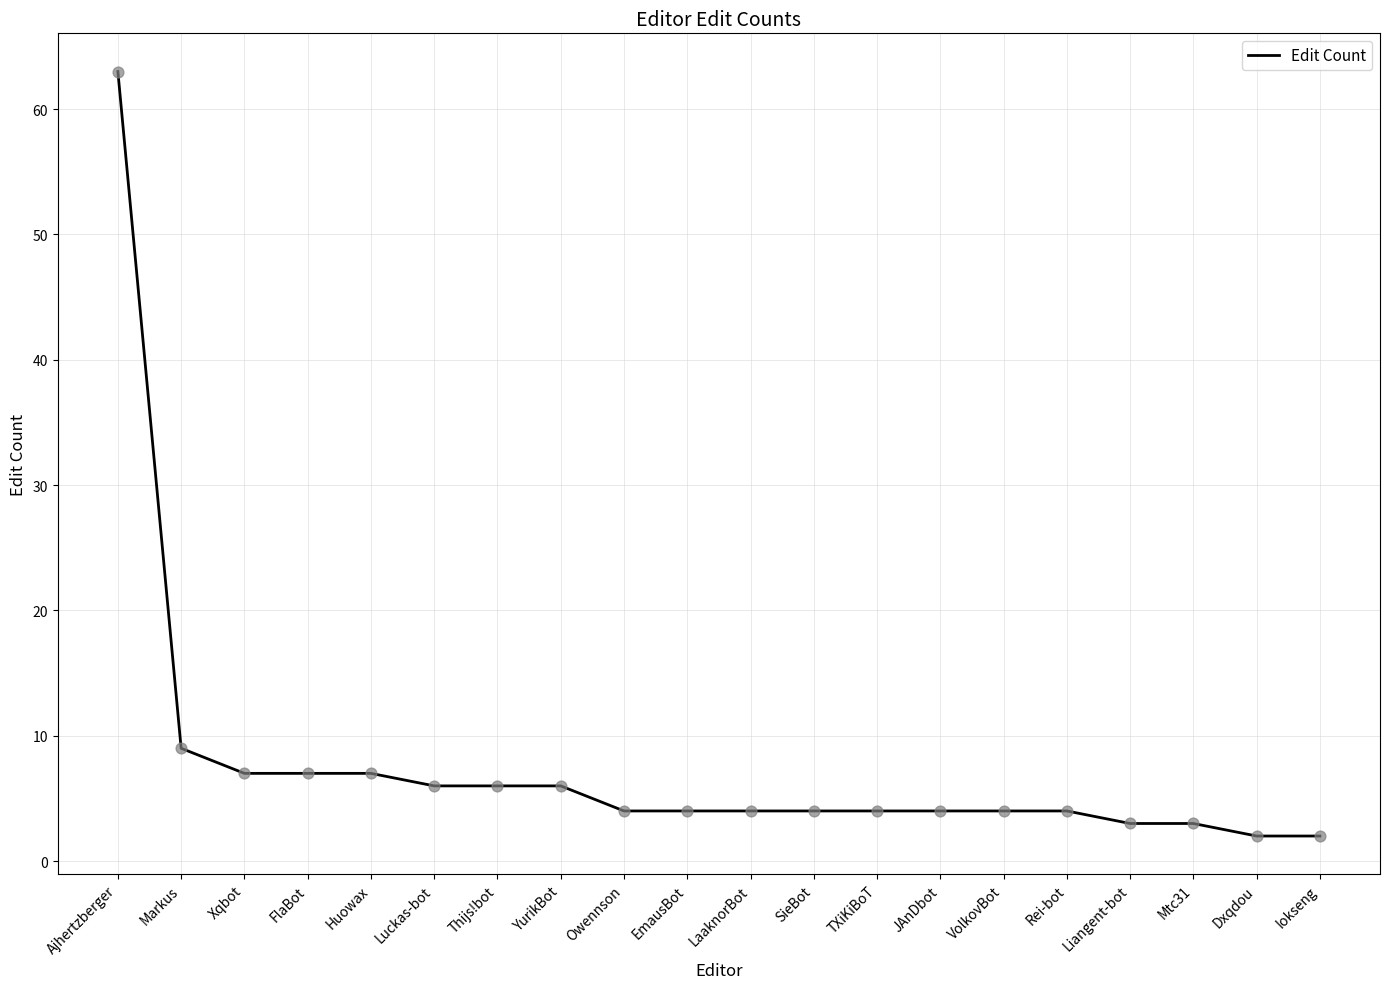

What is the change in value from Luckas-bot to Owennson?

-2